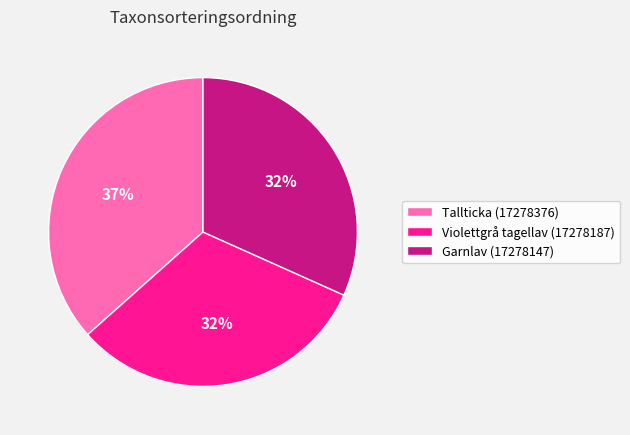

To the nearest percent, what is the difference between the Tallticka (17278376) and Violettgrå tagellav (17278187) slice percentages?

5%